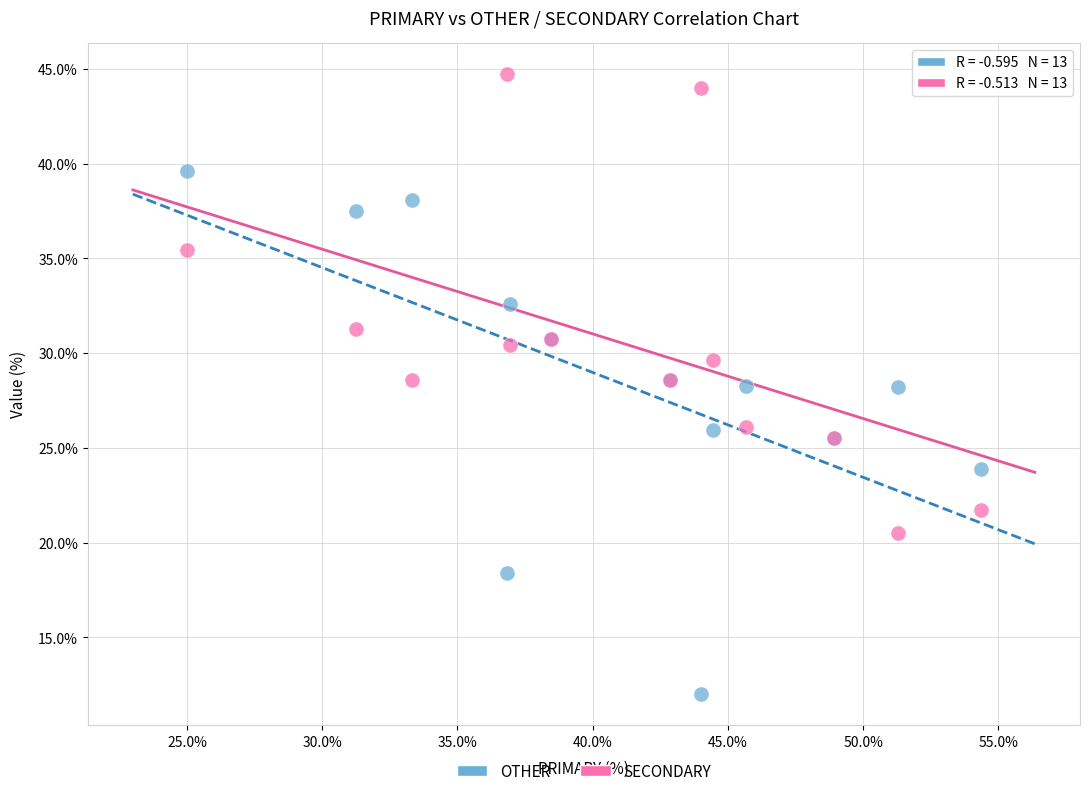

Which series contains the highest Y value?

SECONDARY